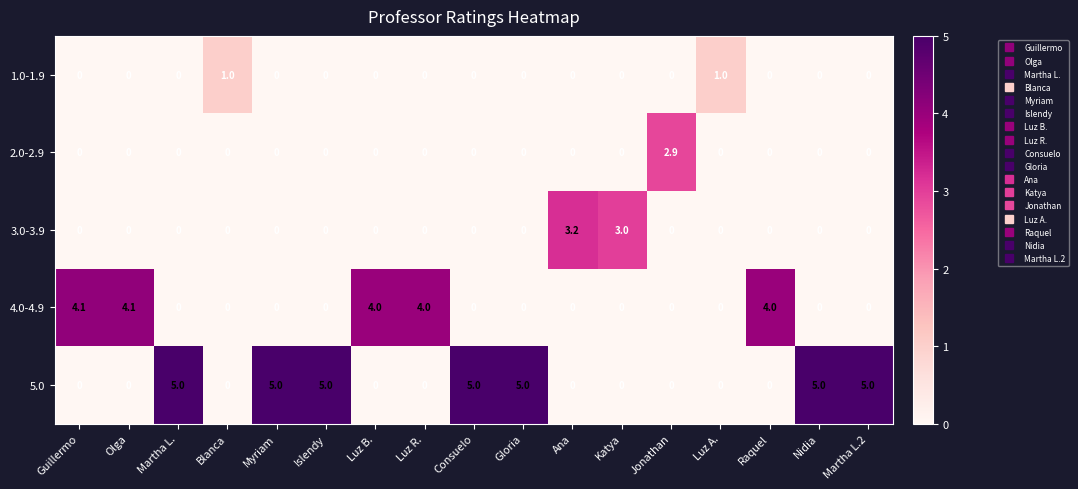

What is the total value across all series at Katya?

3.0